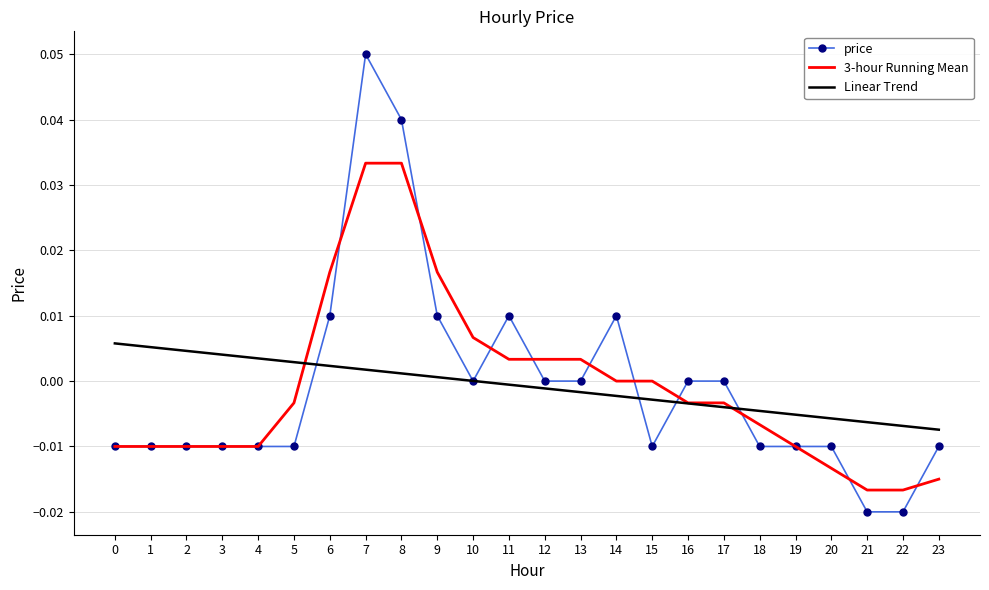

The value of Linear Trend at 12 is -0.0. True or false?

True